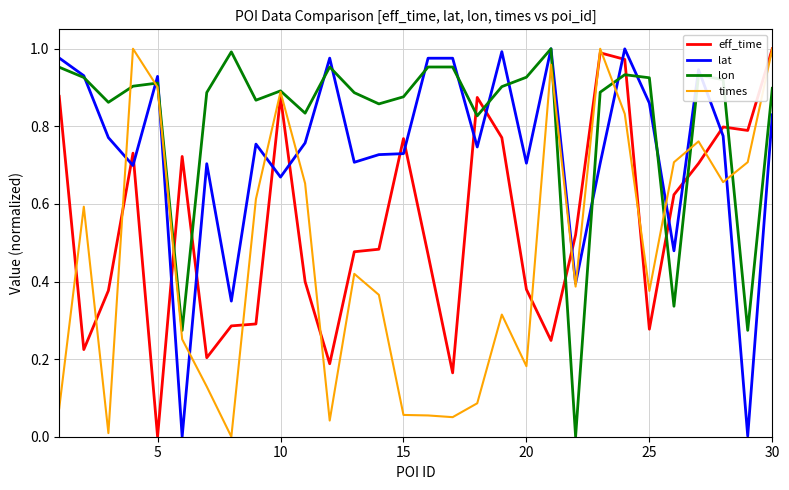

True or false: eff_time and lon cross at least once.

True